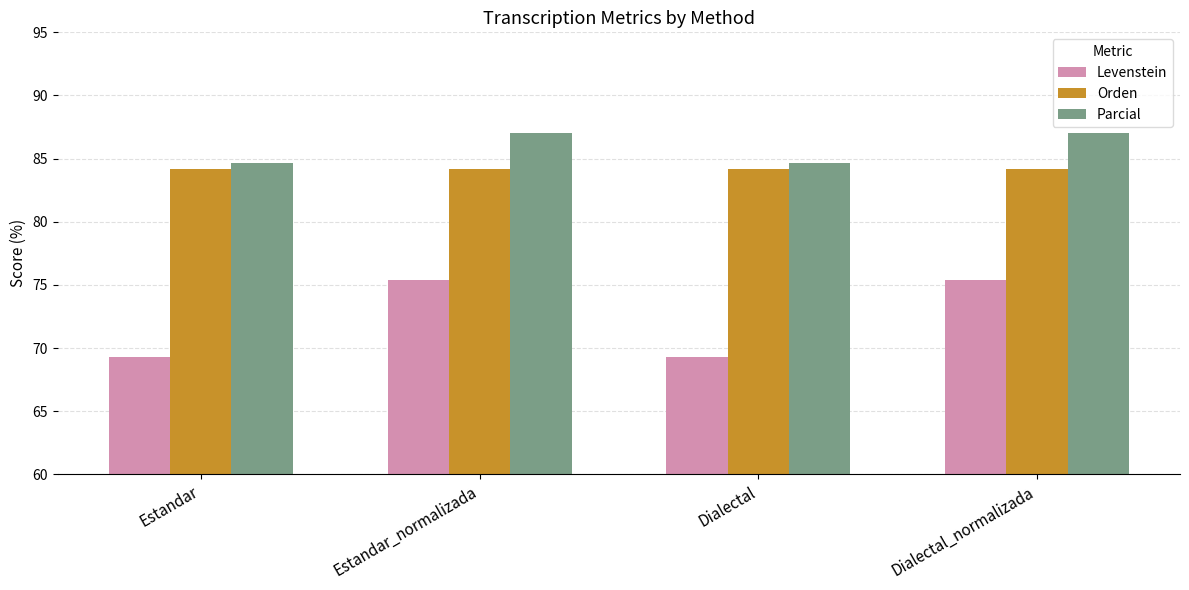

Which series has the widest spread of values?

Levenstein